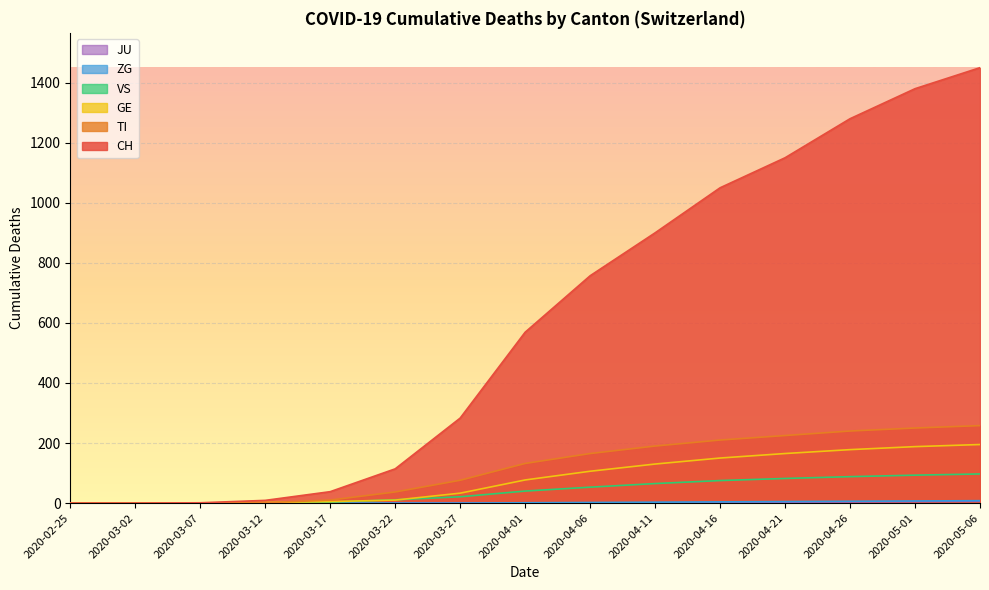

What are all the series names shown in the legend?

CH, TI, GE, VS, ZG, JU